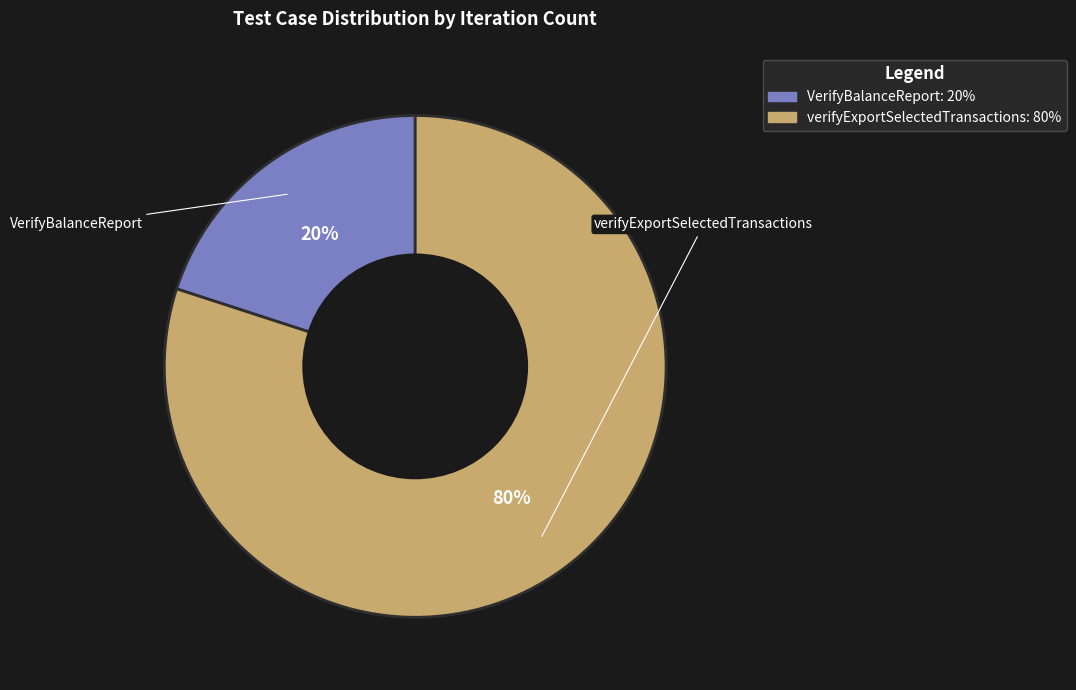

Is the sum of VerifyBalanceReport and verifyExportSelectedTransactions greater than half?

Yes